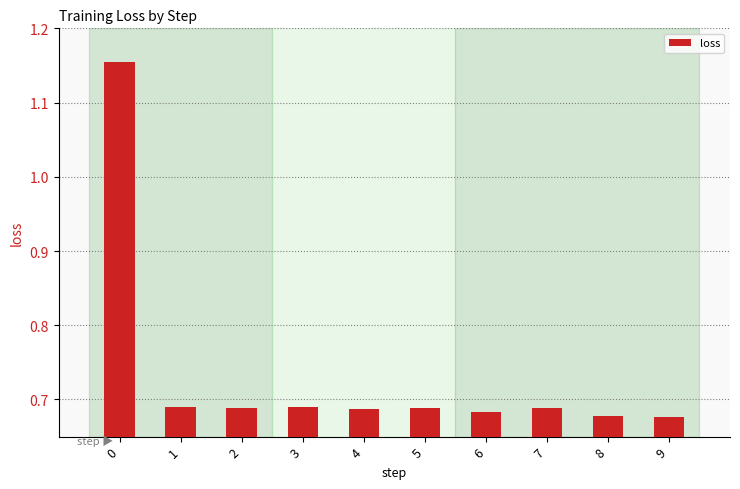

How many bars are there in total?

10